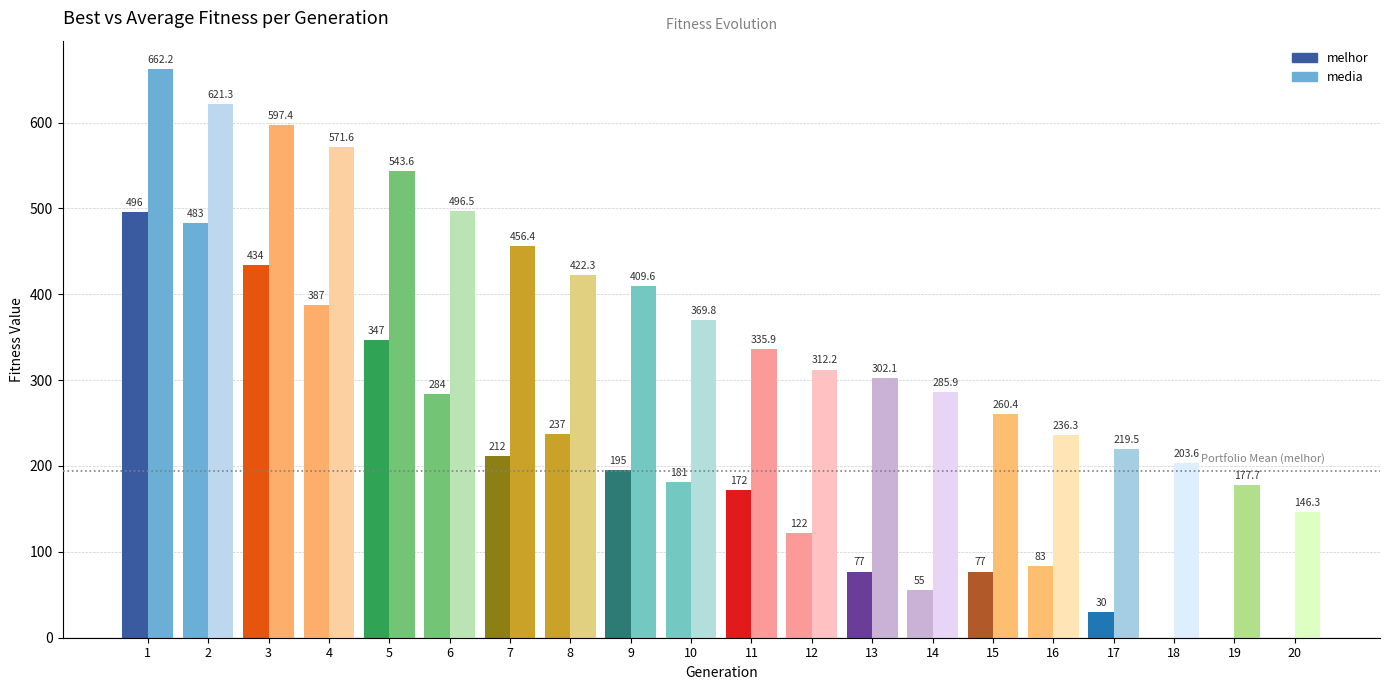

Are the bars grouped side by side (vs. stacked)?

Yes